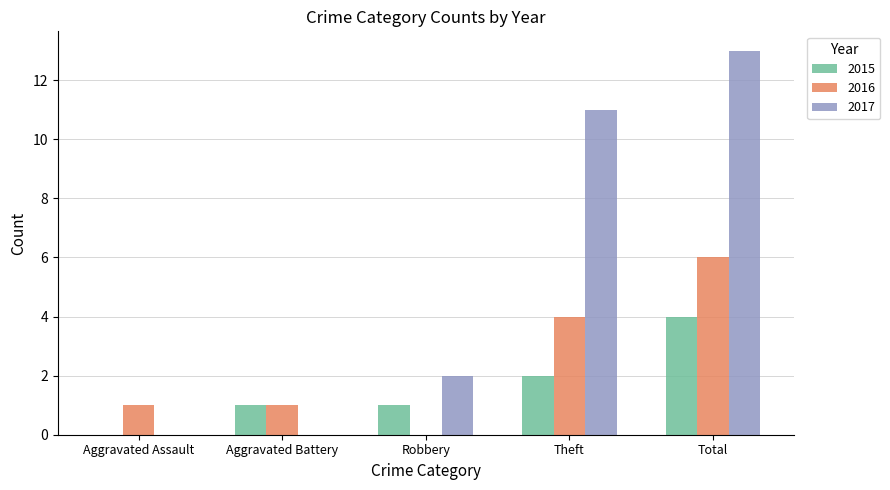

How many values in 2015 are above zero?

4